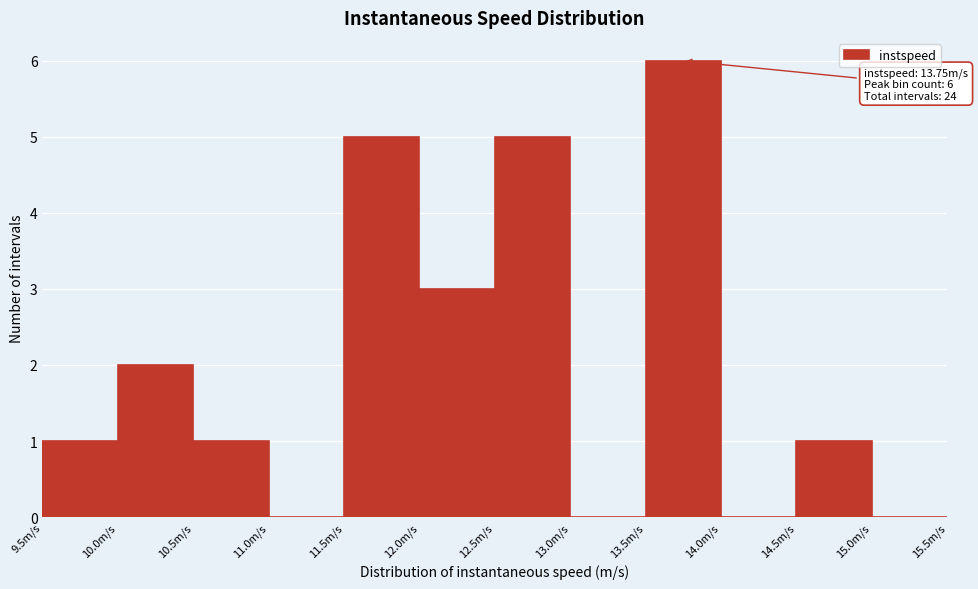

Over which range of the x-axis is the bar tallest?

13.5 to 14.0